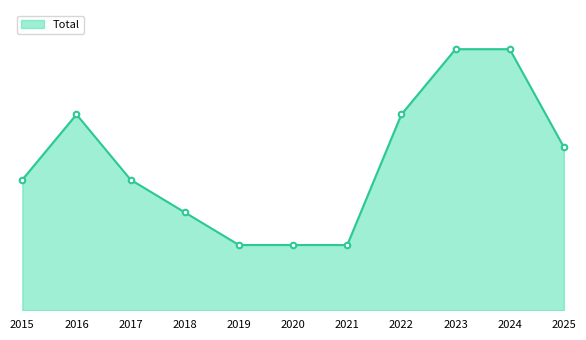

Does the chart have visible grid lines?

No